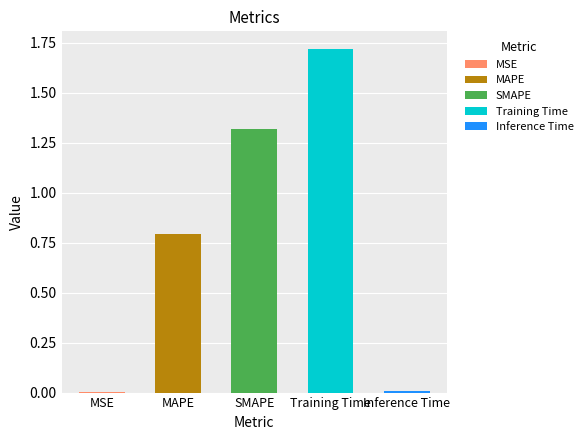

What is the label of the 2nd bar from the left?

MAPE